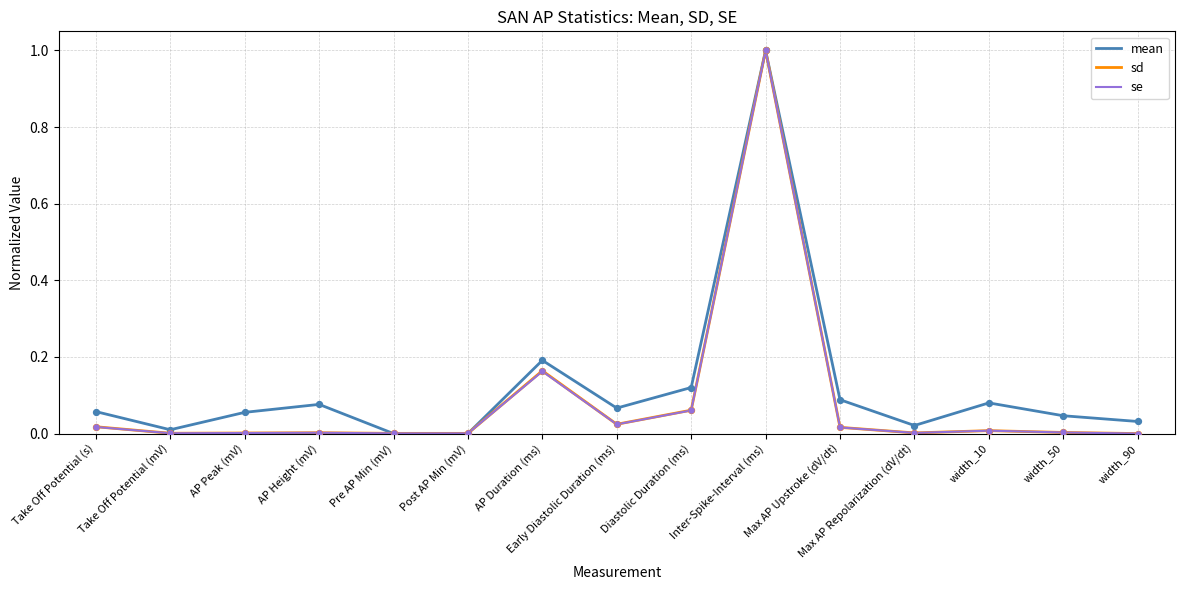

At which category is the sum across all series the highest?

Inter-Spike-Interval (ms)